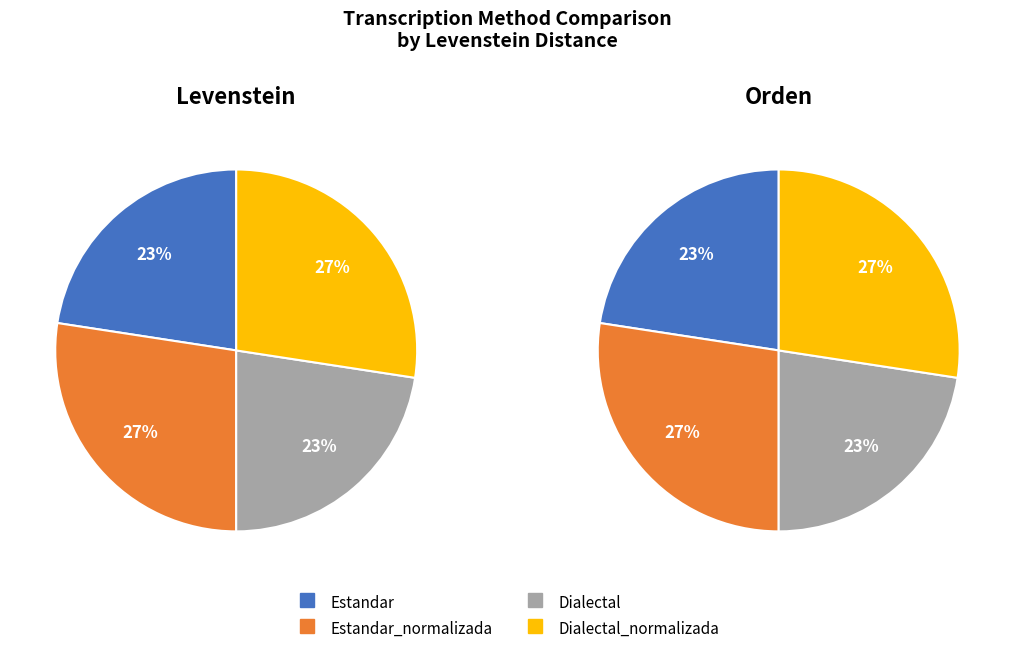

Count the number of slices in the pie.

4